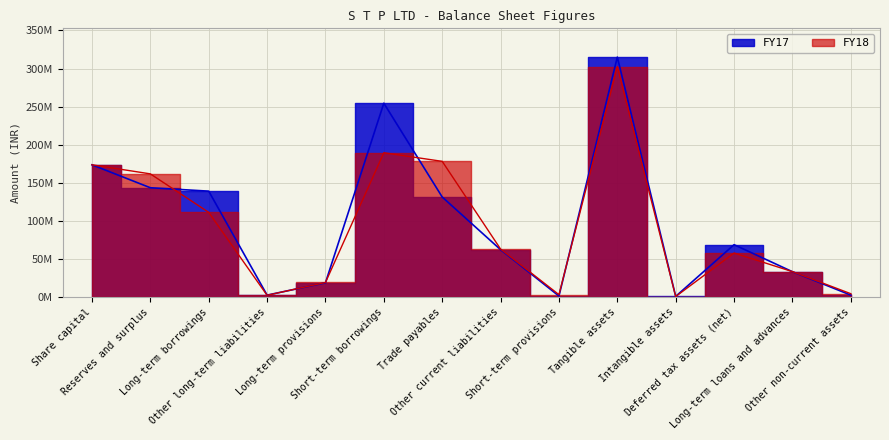

Where does the FY17 series first go above 68561000?

Share capital